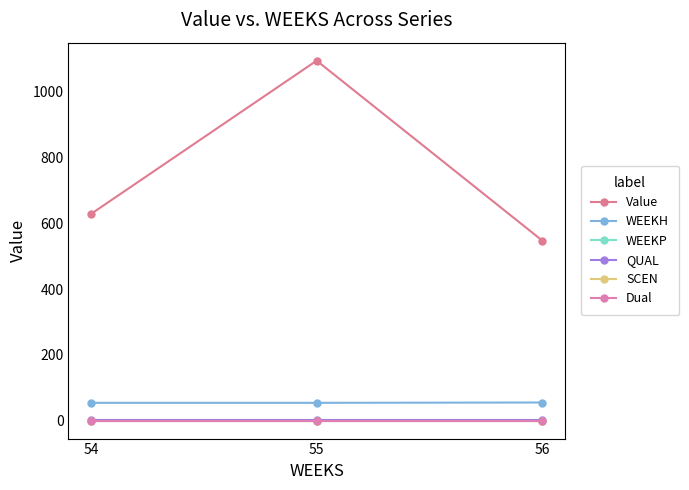

Is the value of WEEKH at 56 greater than the value of Dual at 54?

Yes